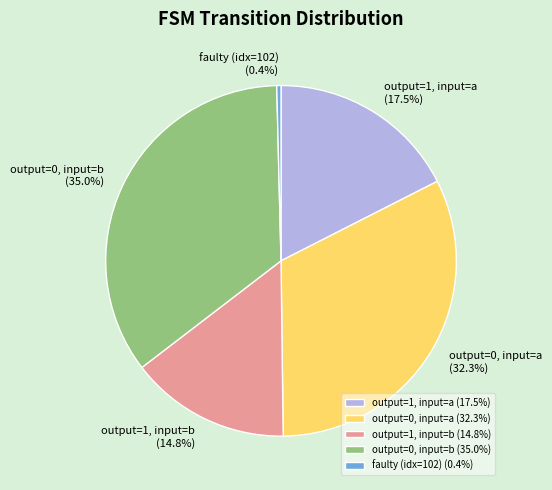

What percentage is NOT represented by output=1, input=b?

85.2%